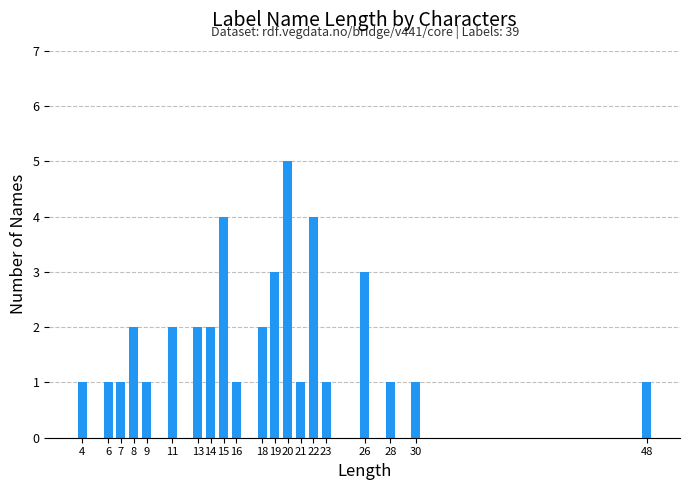

Reading right to left, transcribe all the data shown in this chart.

48=1	30=1	28=1	26=3	23=1	22=4	21=1	20=5	19=3	18=2	16=1	15=4	14=2	13=2	11=2	9=1	8=2	7=1	6=1	4=1